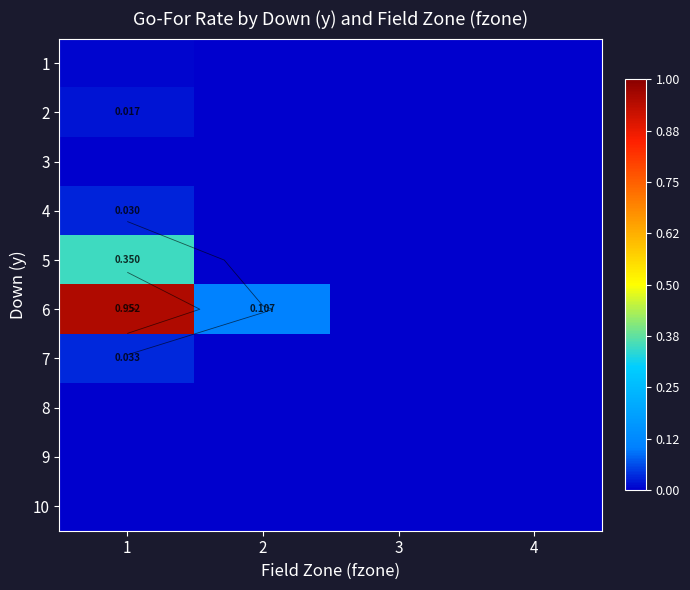

List the series in order of their peak value, highest first.

6, 5, 7, 4, 2, 1, 3, 8, 10, 9